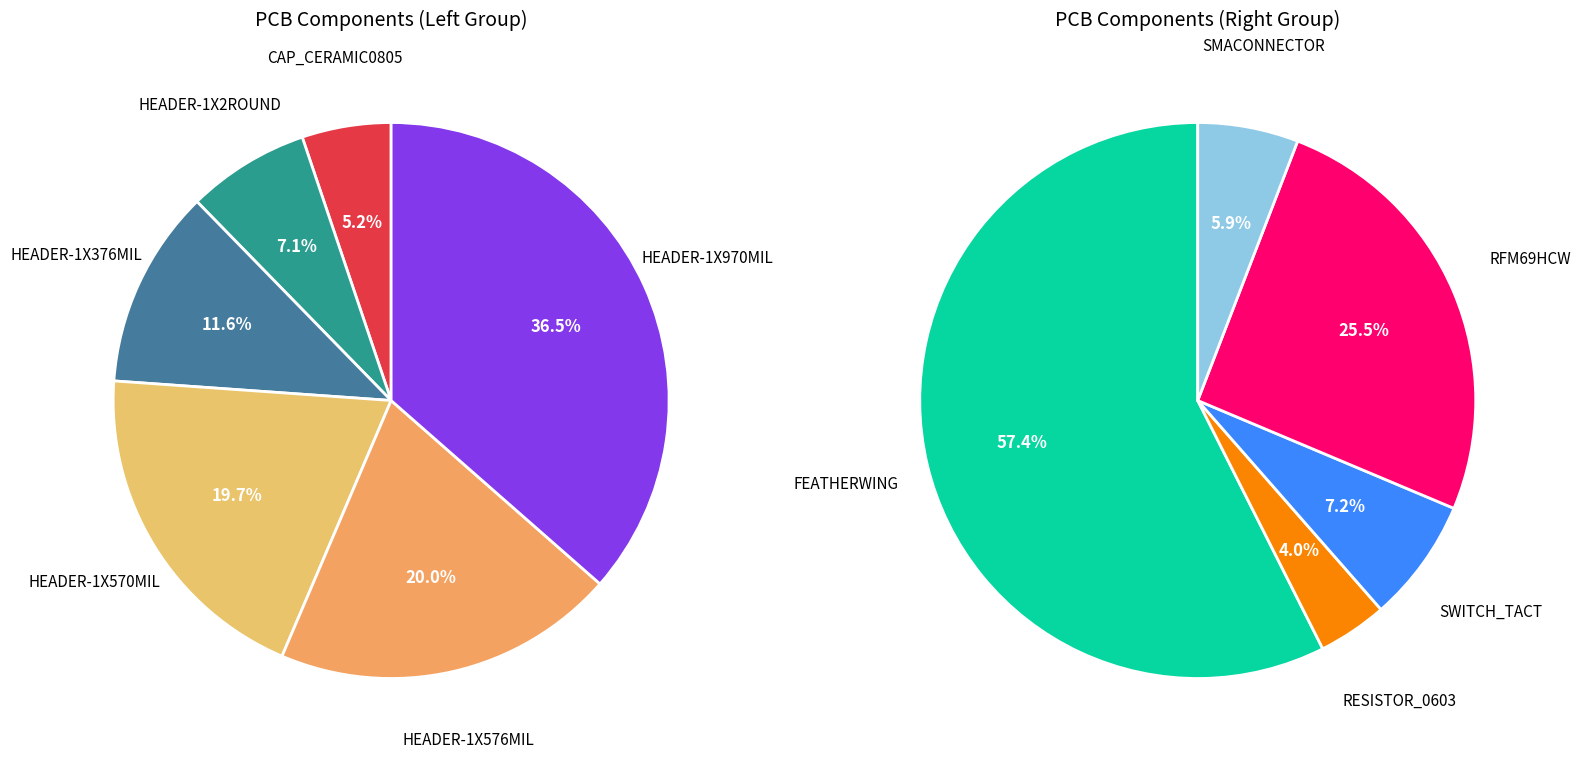

What is the smallest slice in the pie chart?

RESISTOR_0603